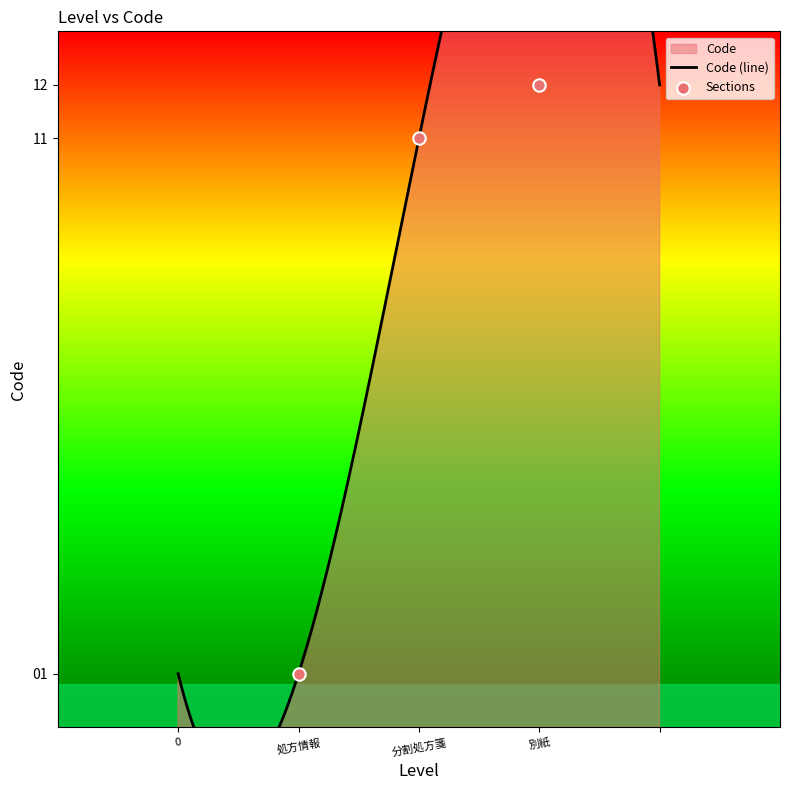

What is the change in value from 処方情報 to 分割処方箋?

+10